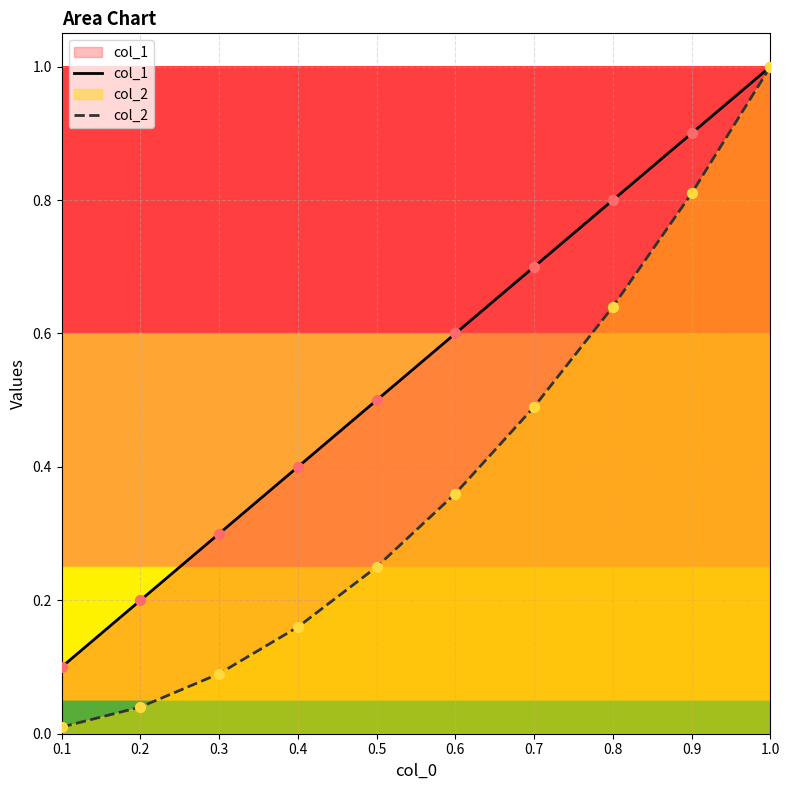

Is the value of col_2 at 0.6 greater than the value of col_1 at 0.9?

No